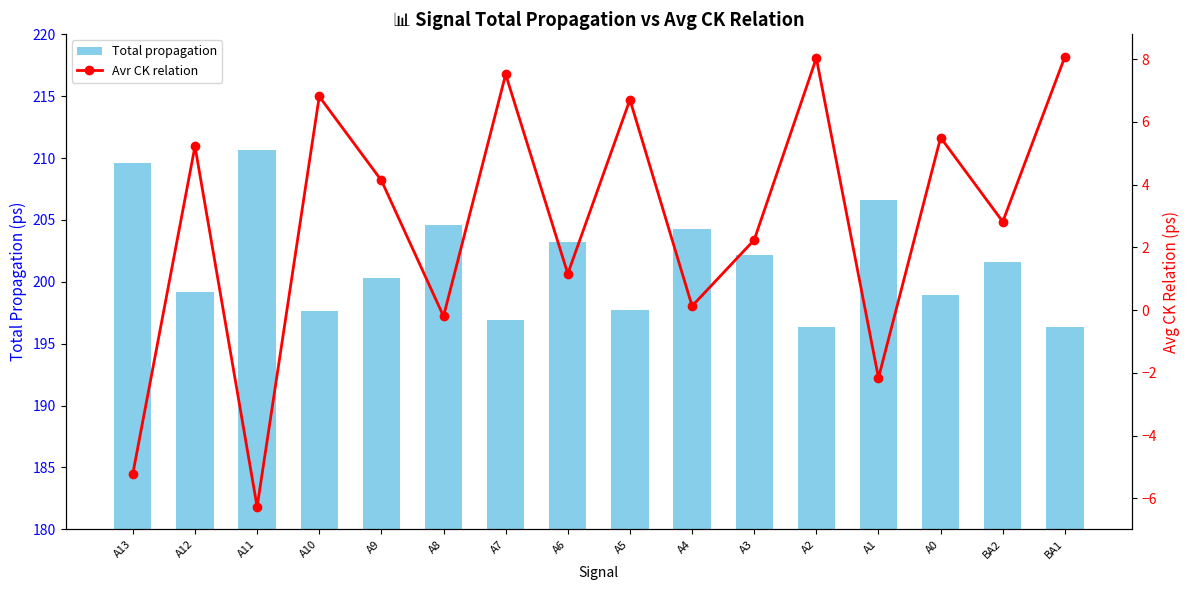

True or false: Avr CK relation has a value of 0.1 at A4.

True